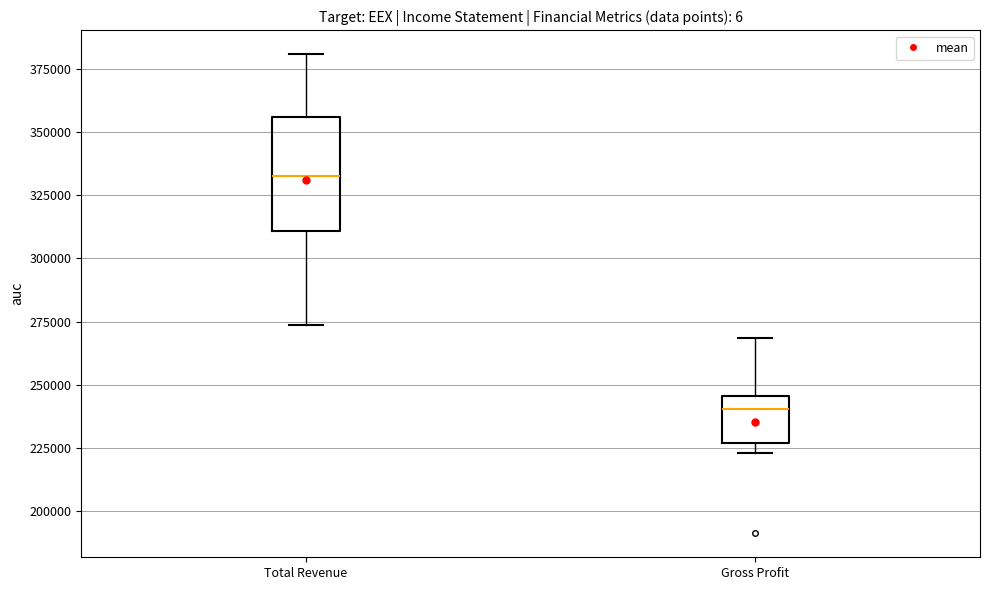

Reading left to right, read every box against the y-axis: the position of its median line, the range the box covers, and the ends of its whiskers. The values are not printed on the chart, so give them approximately, as read against the axis.

Total Revenue: median 335000, box 310000 to 355000, whiskers 275000 to 380000
Gross Profit: median 240000, box 225000 to 245000, whiskers 225000 (just below the box's lower edge) to 270000